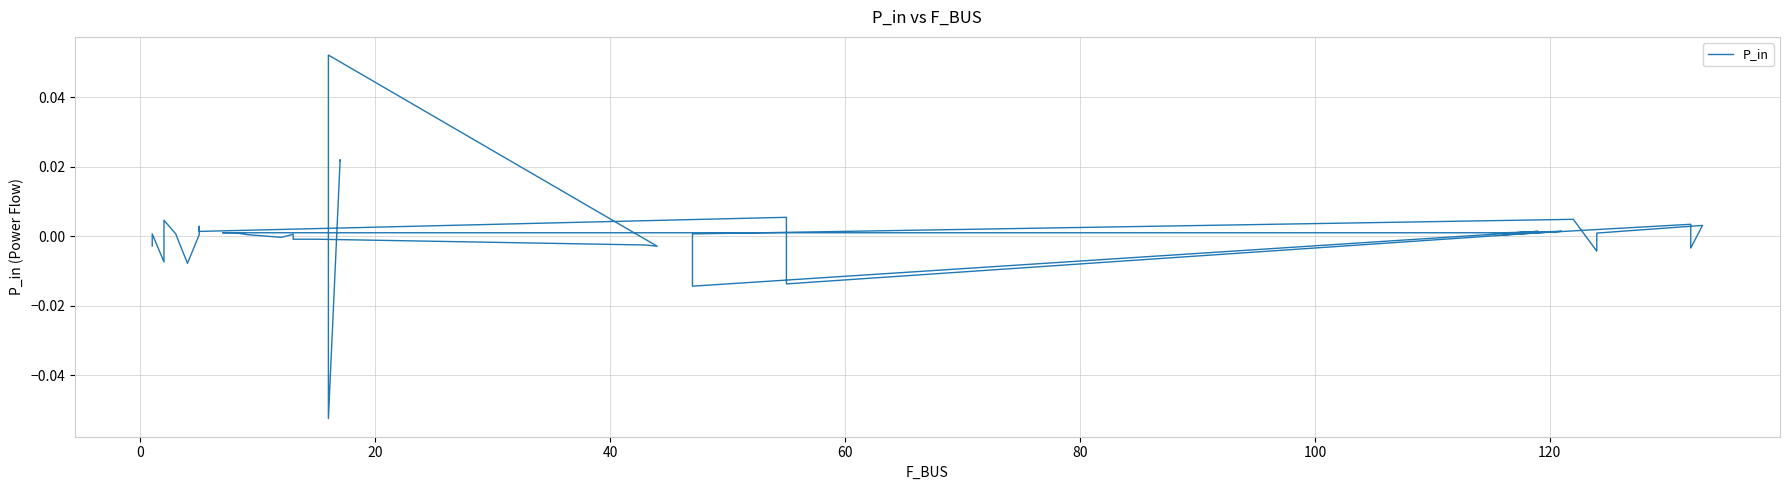

True or false: the data has more than 1 interior local peaks.

True